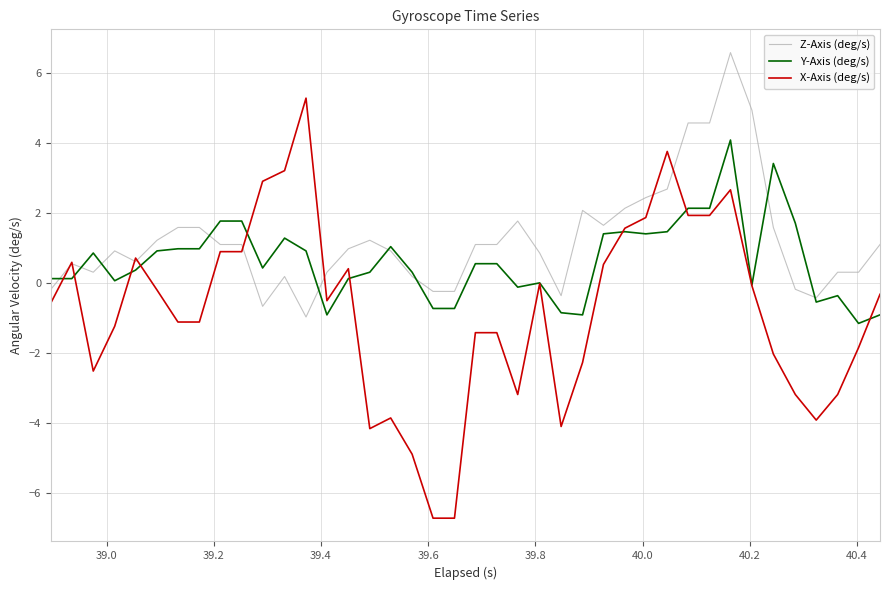

How many lines are shown in the chart?

3